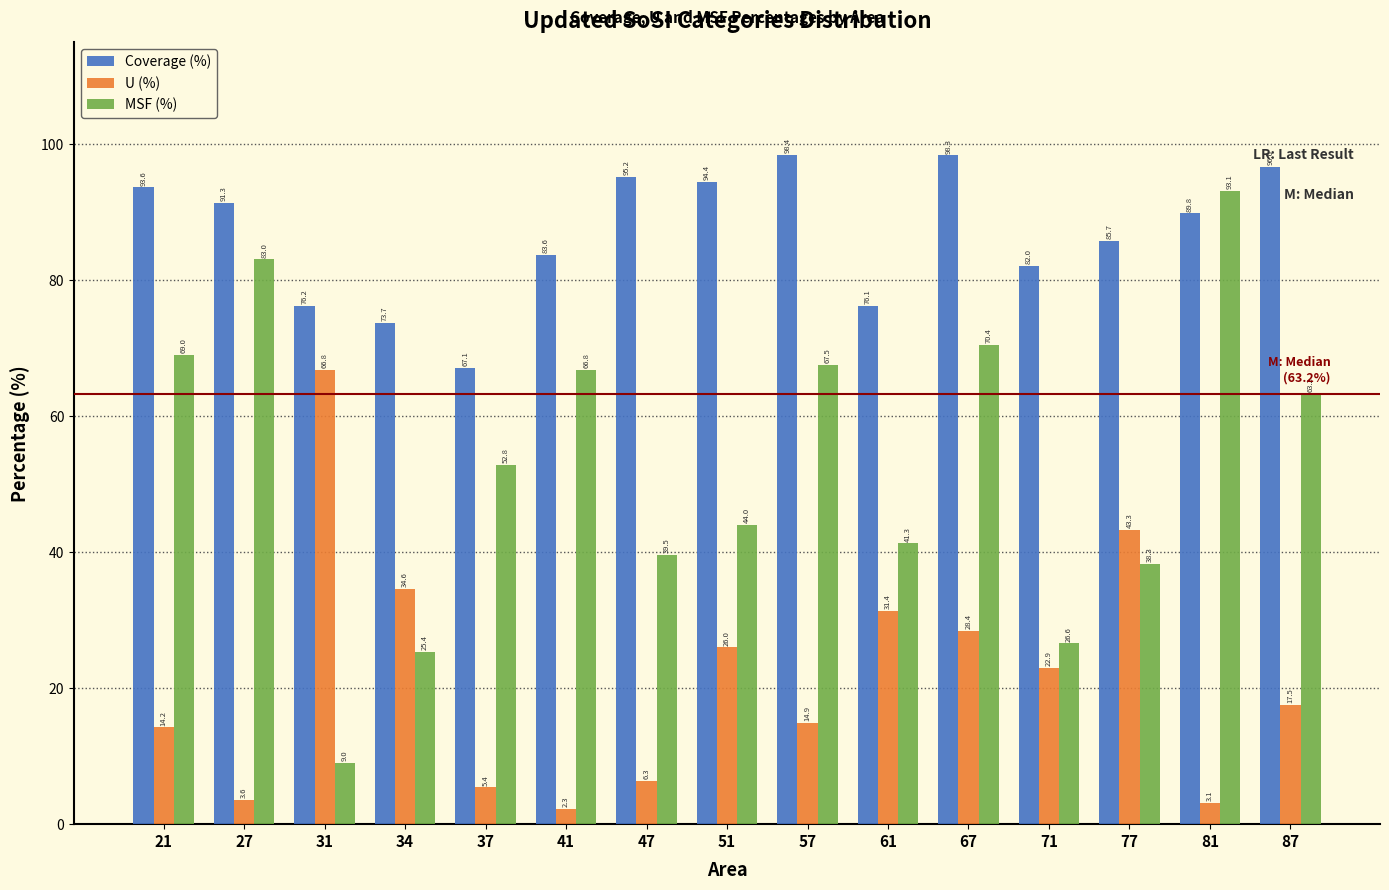

Reading left to right, list all the values displayed in this chart.

Coverage (%): 21=93.6	27=91.3	31=76.2	34=73.7	37=67.1	41=83.6	47=95.2	51=94.4	57=98.4	61=76.1	67=98.3	71=82.0	77=85.7	81=89.8	87=96.6
U (%): 21=14.2	27=3.6	31=66.8	34=34.6	37=5.4	41=2.3	47=6.3	51=26.0	57=14.9	61=31.4	67=28.4	71=22.9	77=43.3	81=3.1	87=17.5
MSF (%): 21=69.0	27=83.0	31=9.0	34=25.4	37=52.8	41=66.8	47=39.5	51=44.0	57=67.5	61=41.3	67=70.4	71=26.6	77=38.3	81=93.1	87=63.2